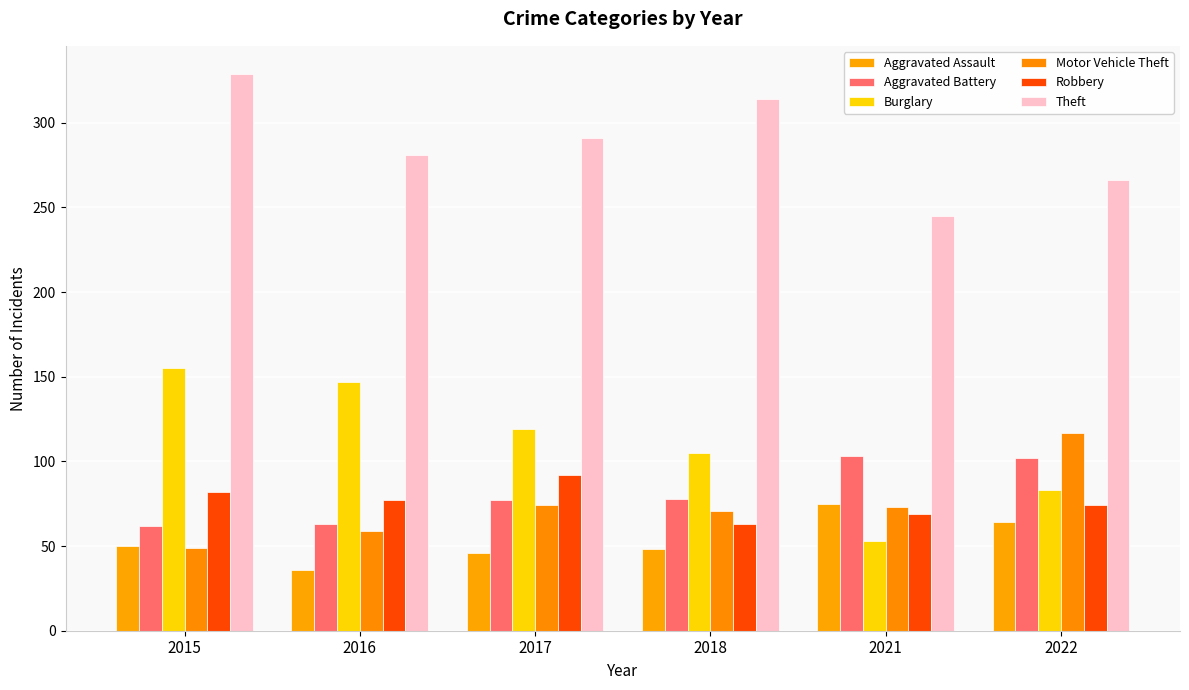

What is the lowest value of the Burglary series?

53